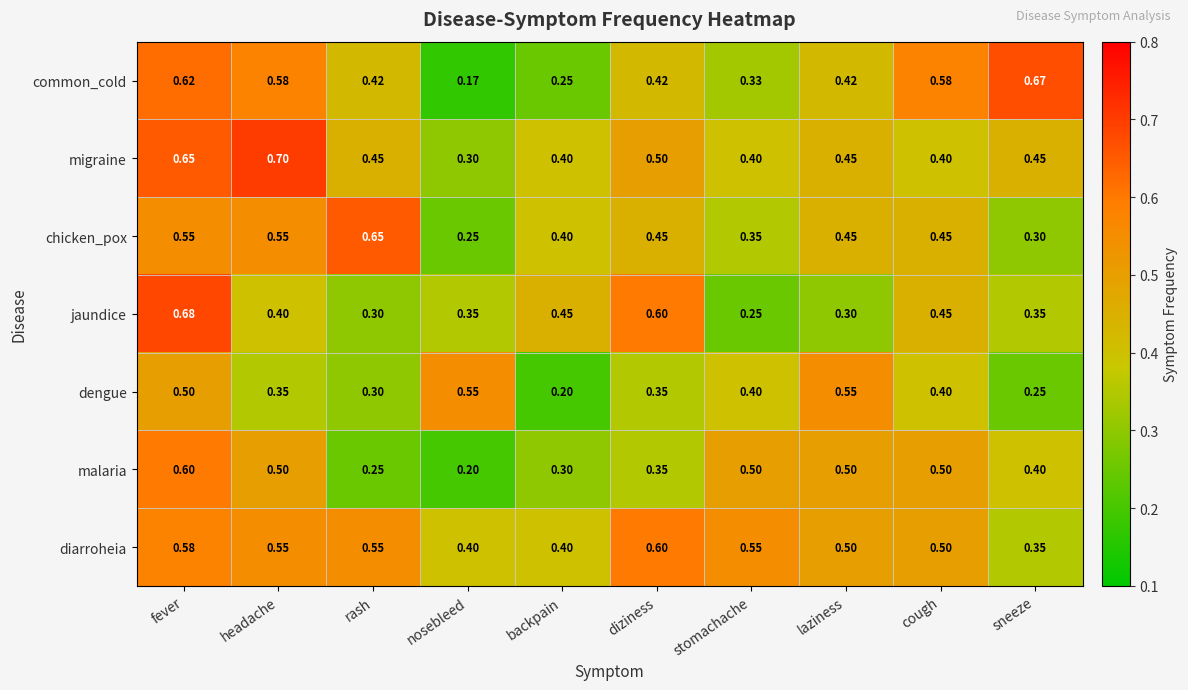

At which category does the chart reach its peak across all series?

headache